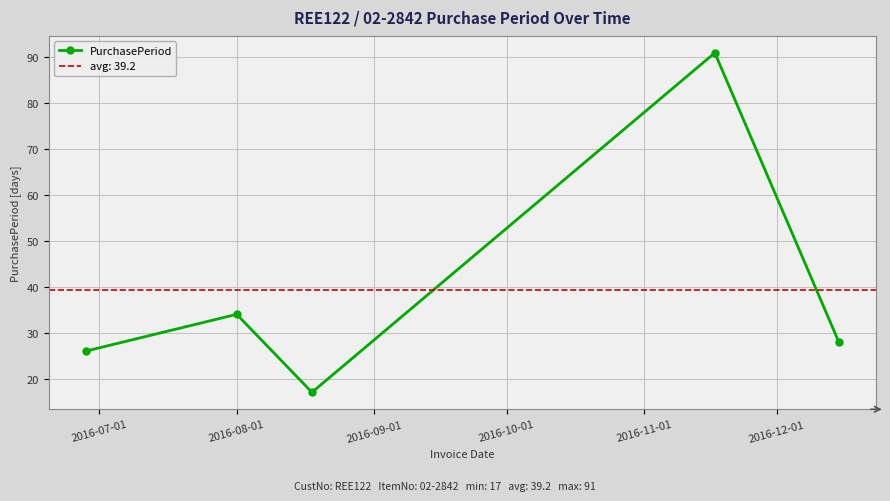

How many interior local peaks does the PurchasePeriod series have?

2